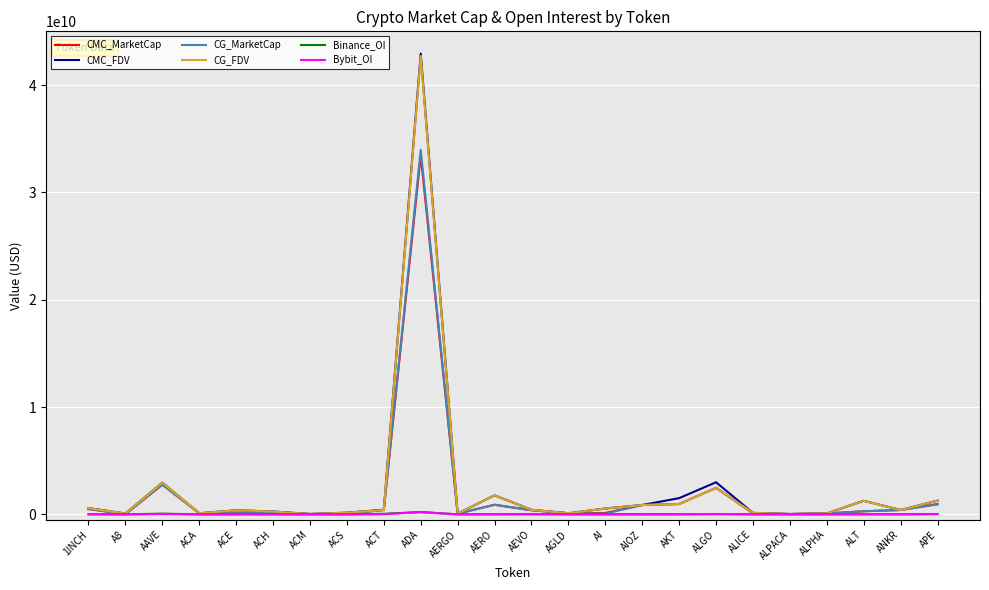

What is the difference between the second highest and second lowest values in the CMC_MarketCap series?

2739449481.7